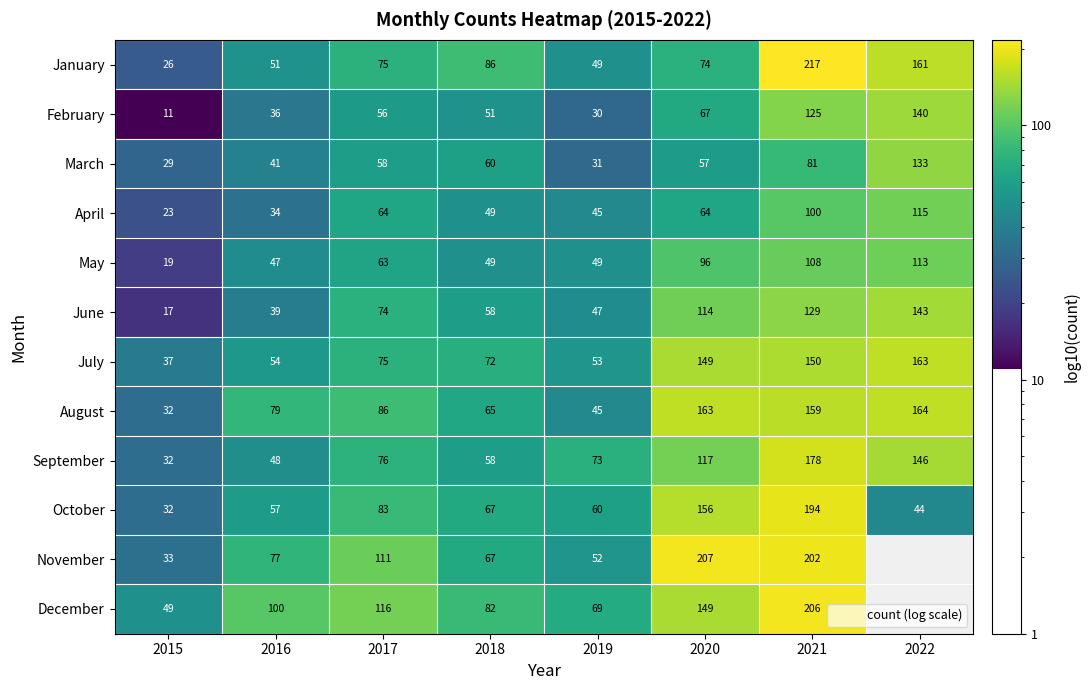

What is the difference between the June values at 2015 and 2022?

126.0